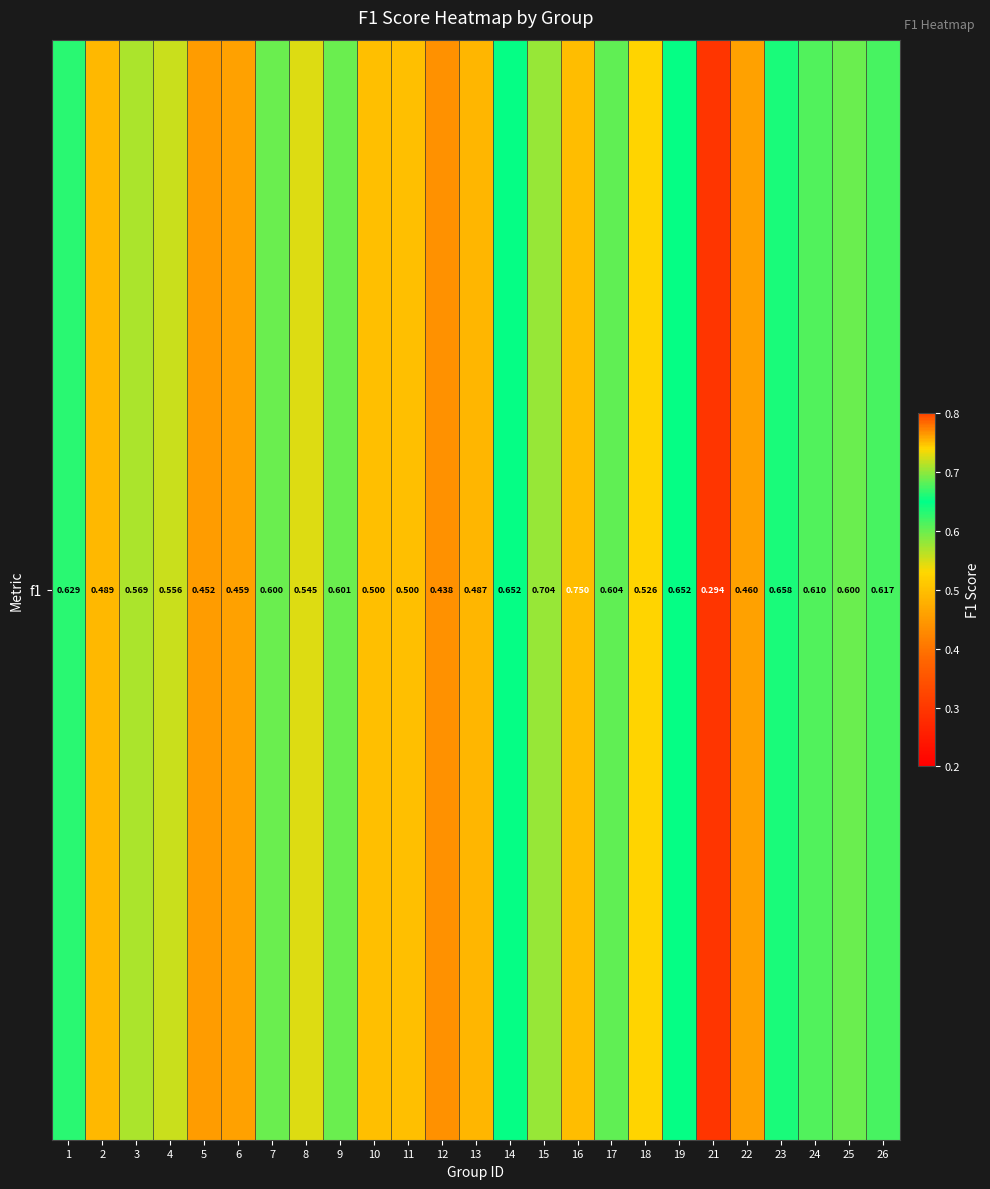

What is the smallest value displayed?

0.3